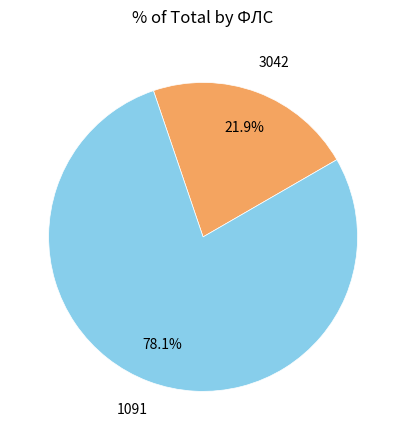

Which category has the smallest portion of the pie?

3042